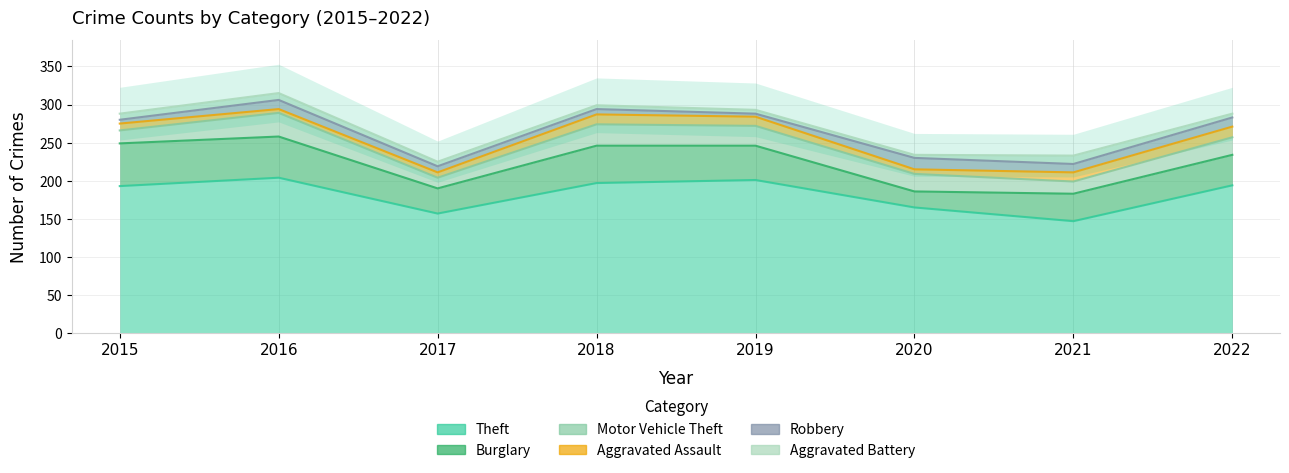

How many lines are shown in the chart?

6